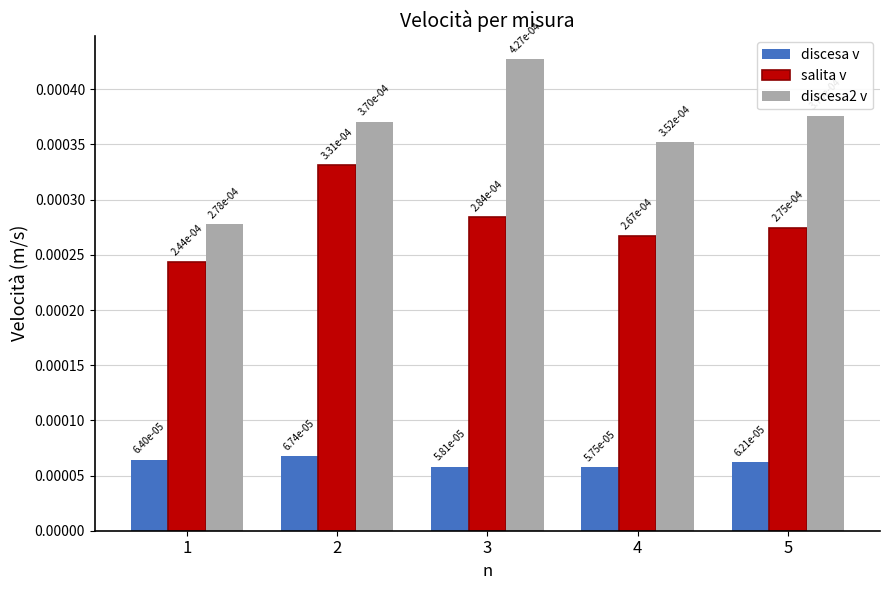

At which category is the sum across all series the highest?

3